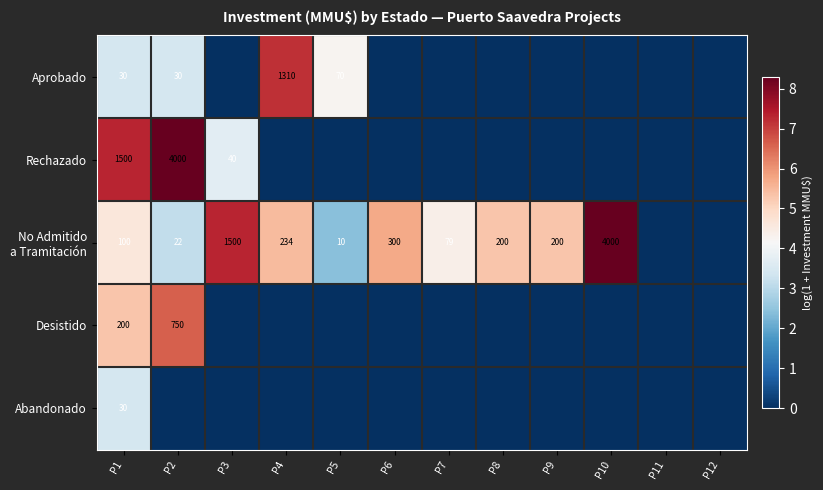

What is the greatest value displayed?

8.3